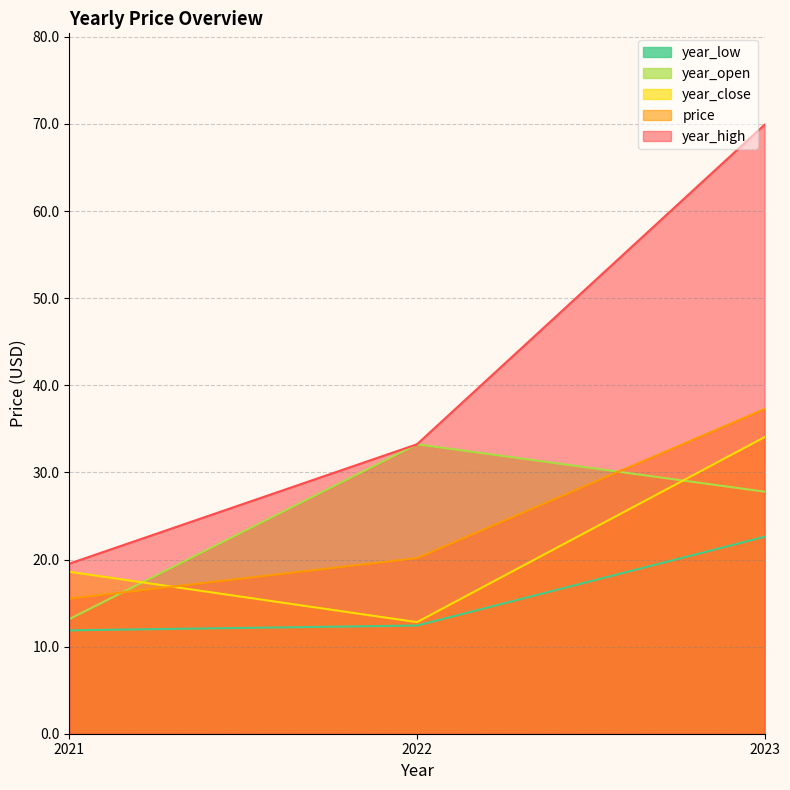

Which category has the highest value in the price series?

2023